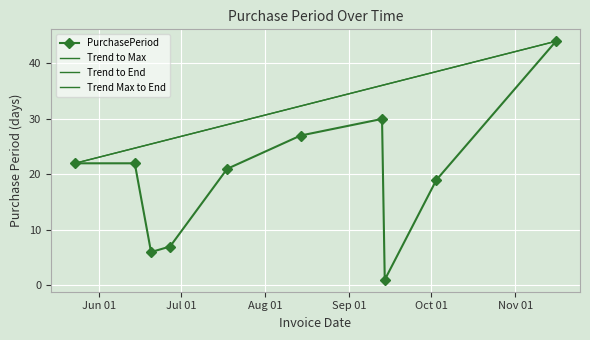

What is the sum of all values?

199